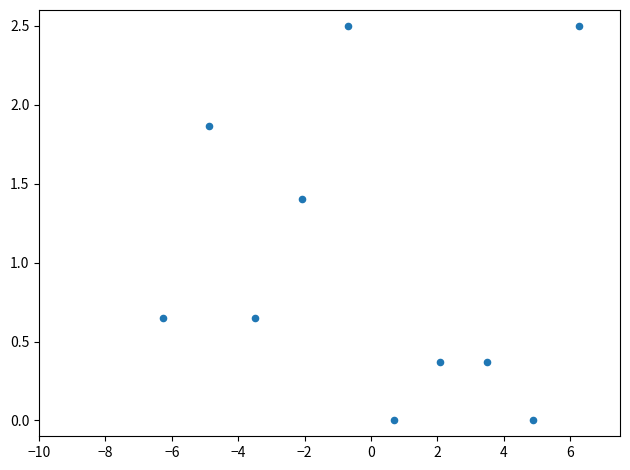

What is the range of Y values (max minus min)?

2.5